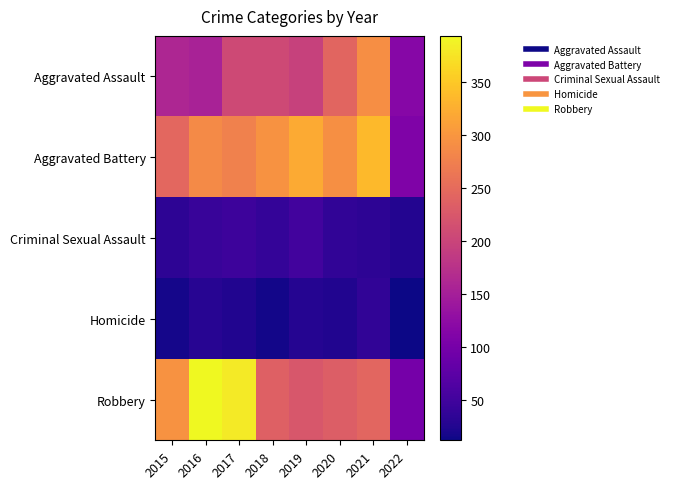

Between 2017 and 2016, which is larger?

2017